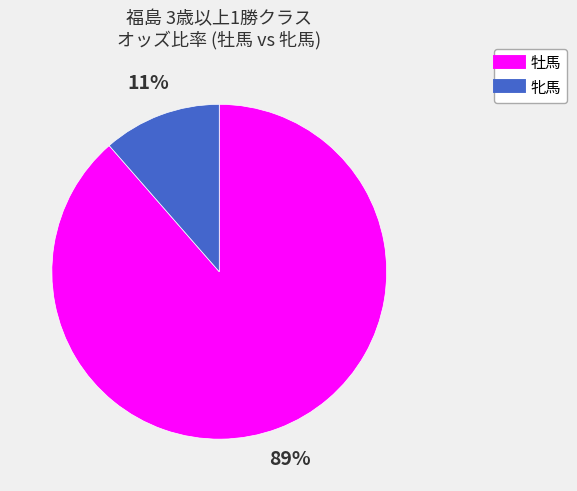

To the nearest percent, what is the average slice percentage?

50%